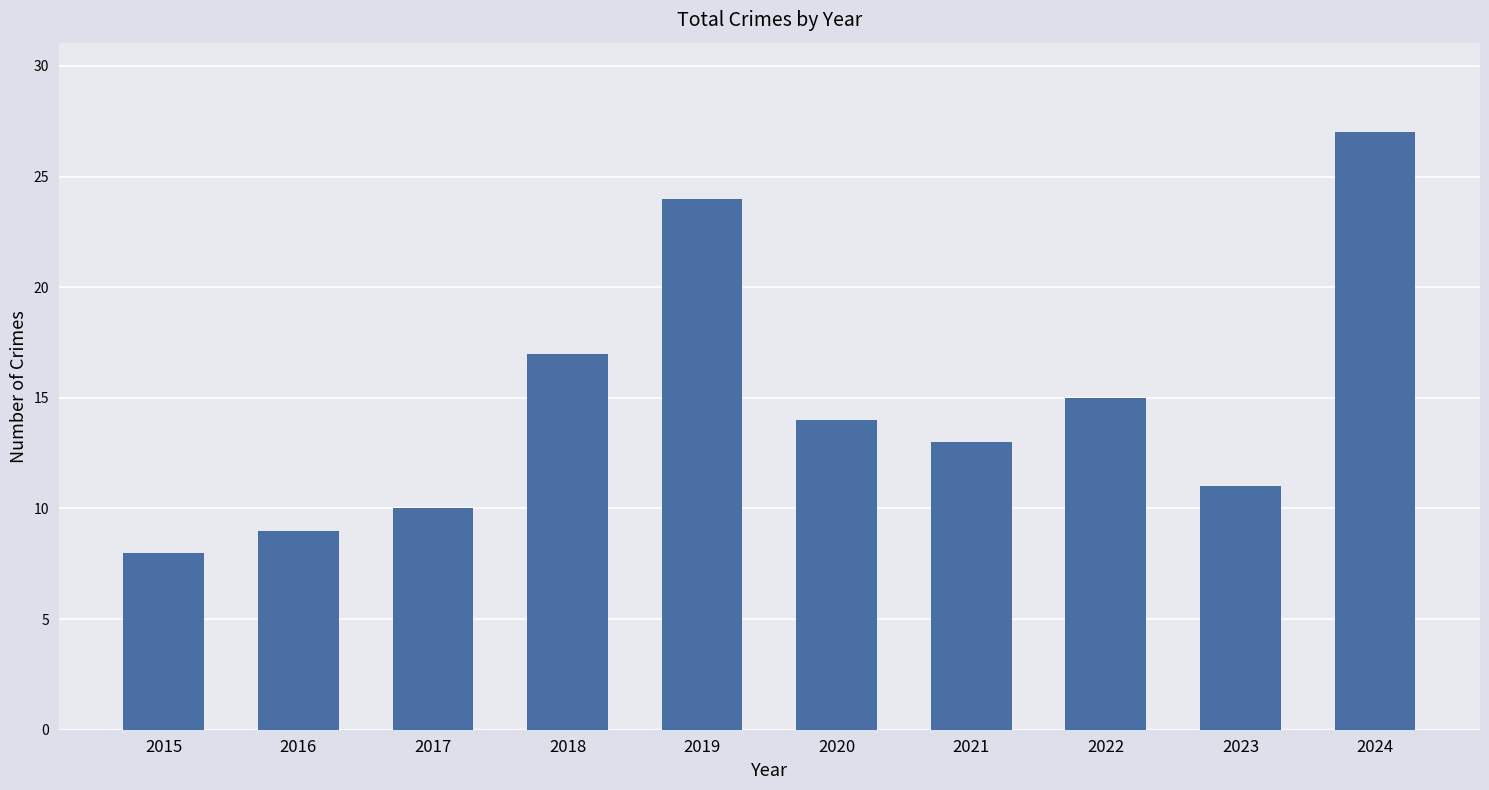

Which has a higher value, 2020 or 2019?

2019